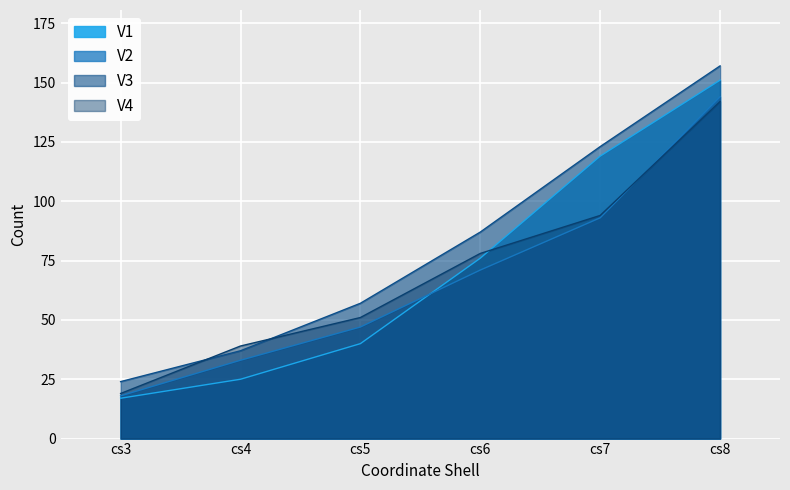

At cs5, list the series in order from largest to smallest.

V3, V4, V2, V1